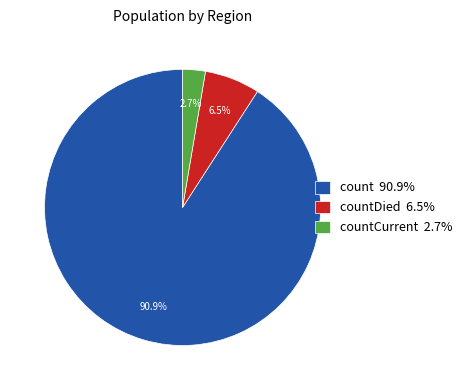

Which slice is the smallest?

countCurrent 2.7%